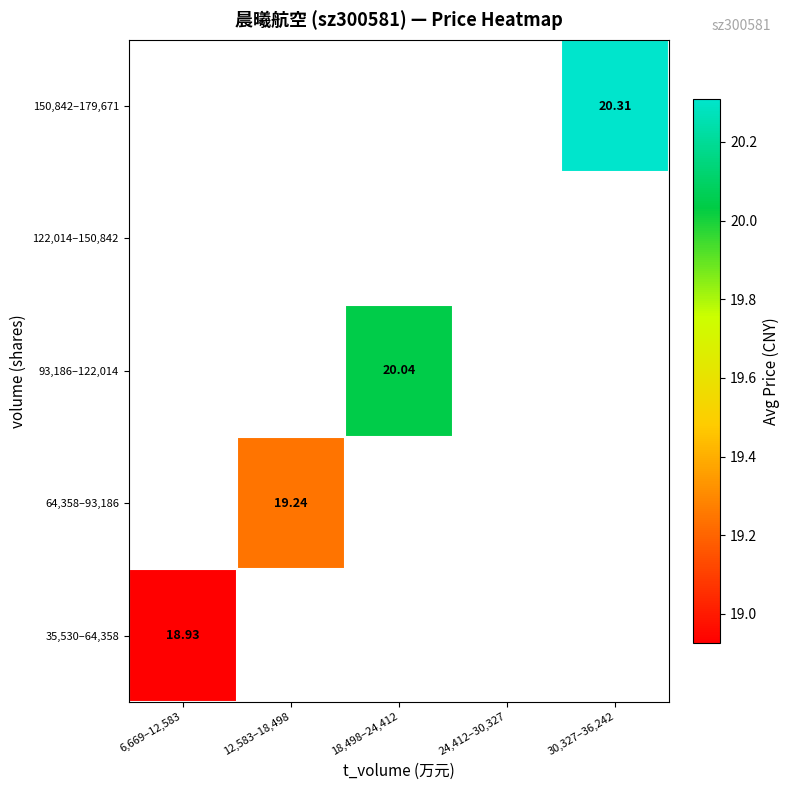

Which has a higher value, 24,412–30,327 or 12,583–18,498?

12,583–18,498